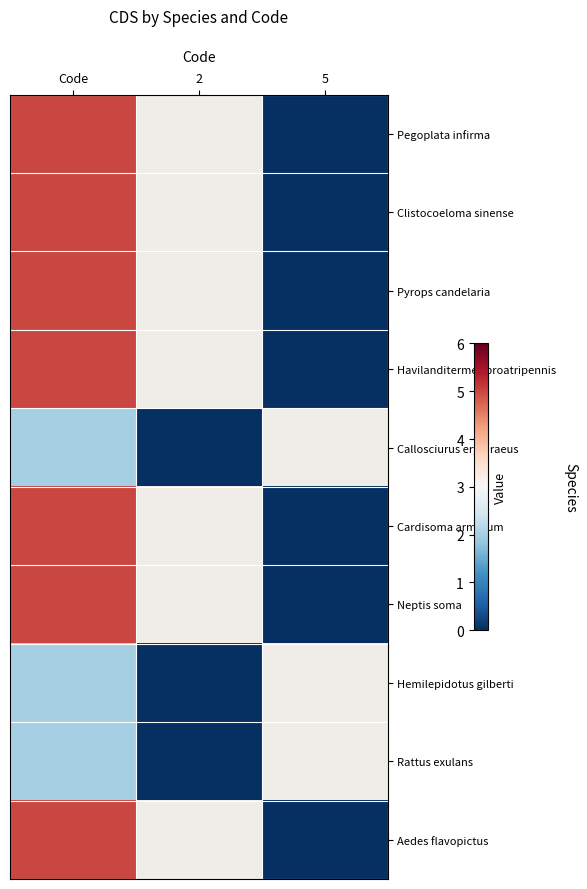

Which category has the highest value in the Aedes flavopictus series?

Code